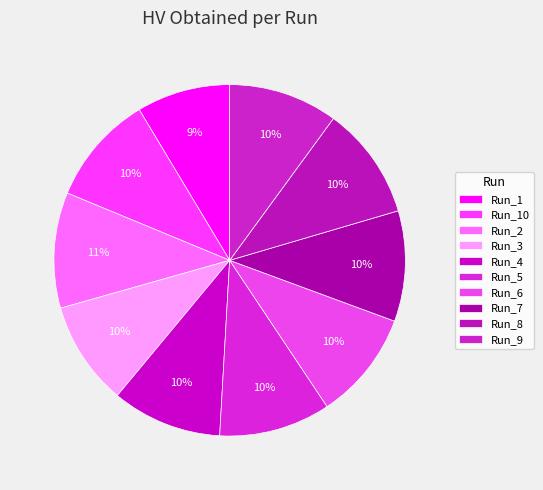

What percentage is NOT represented by Run_3?

90.4%